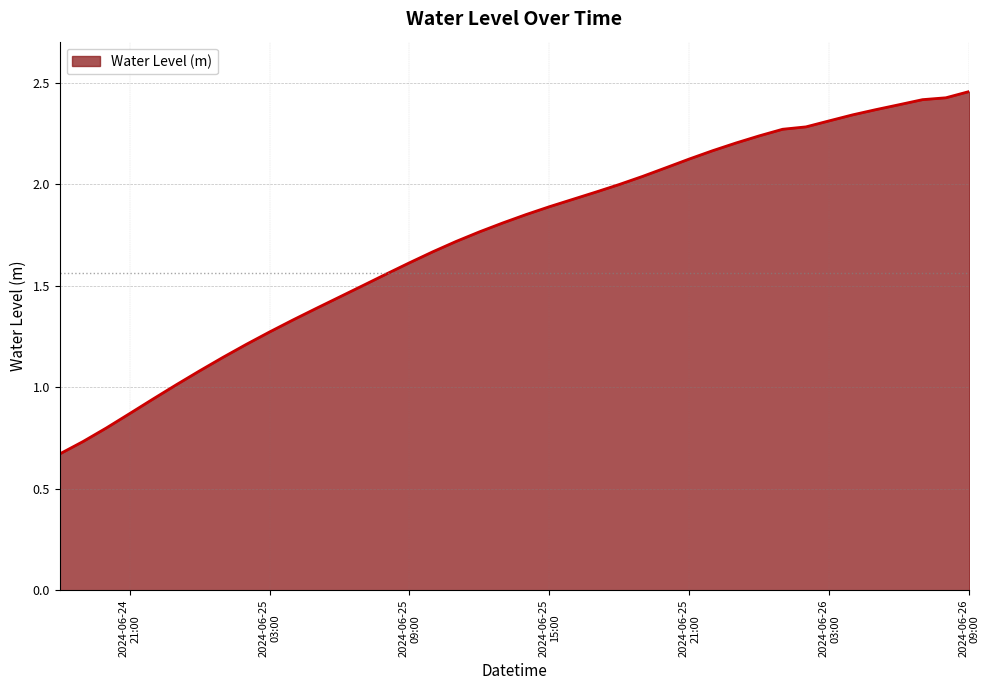

Does the chart have visible grid lines?

Yes